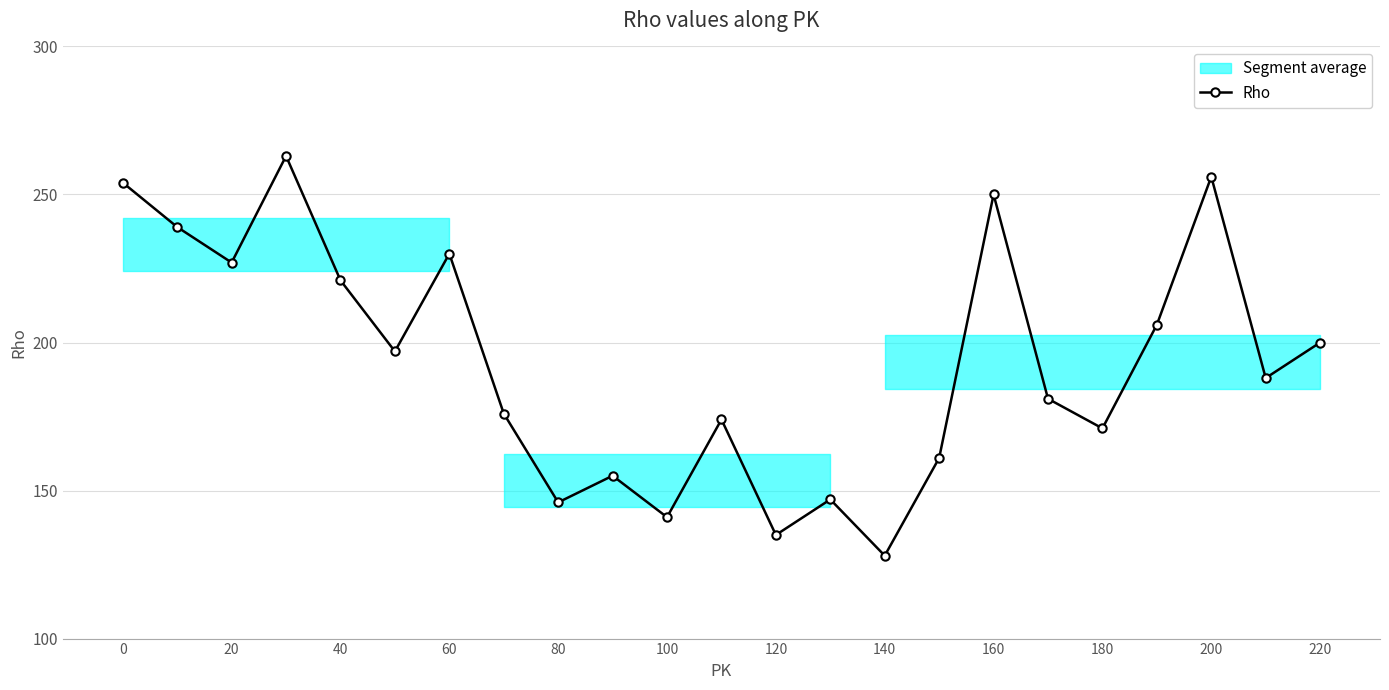

How many interior local peaks does the Rho series have?

7